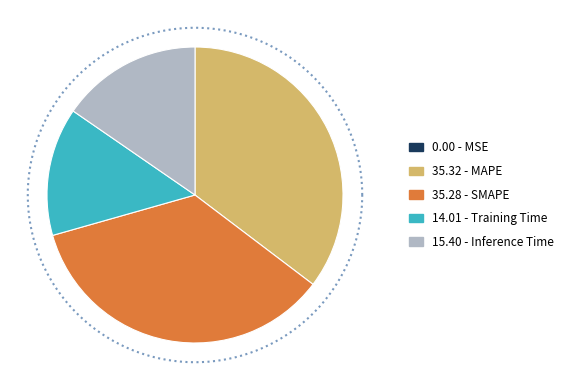

Rank the categories by value from highest to lowest.

MAPE, SMAPE, Inference Time, Training Time, MSE